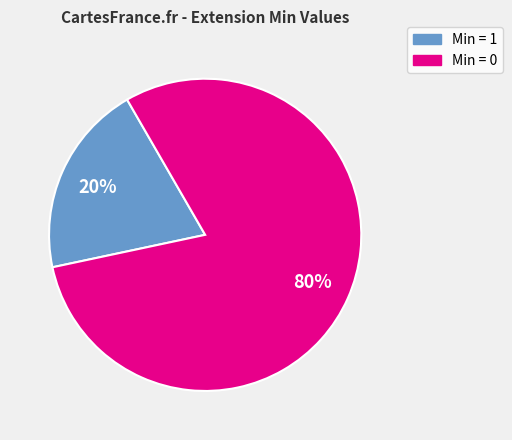

Is there a majority slice in this chart?

Yes